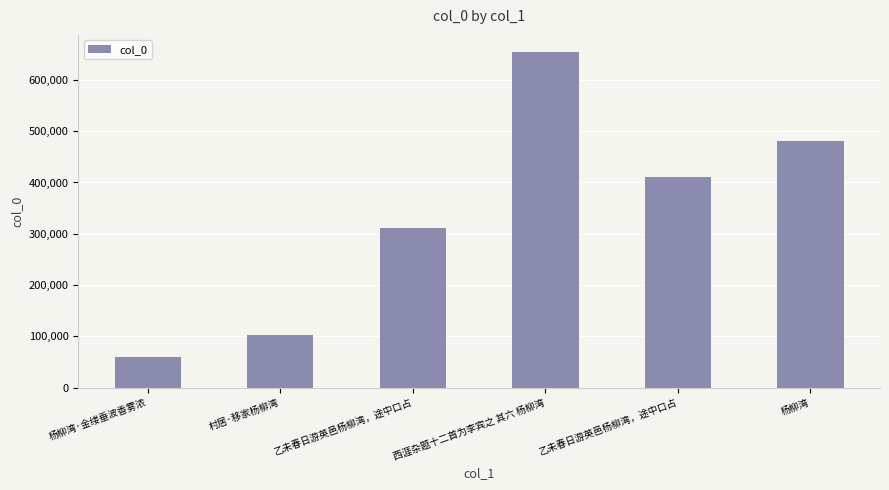

List the labels in order of value, largest first.

西涯杂题十二首为李宾之 其六 杨柳湾, 杨柳湾, 乙未春日游英邑杨柳湾，途中口占, 乙未春日游英邑杨柳湾，途中口占, 村居·移家杨柳湾, 杨柳湾·金缕垂波香雾浓